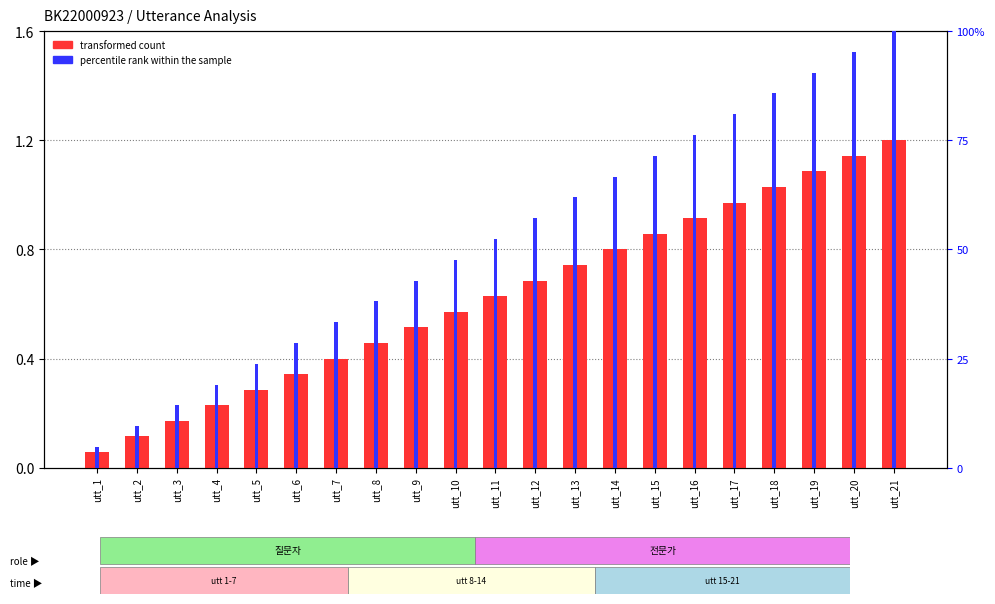

Count the number of data series in this chart.

2